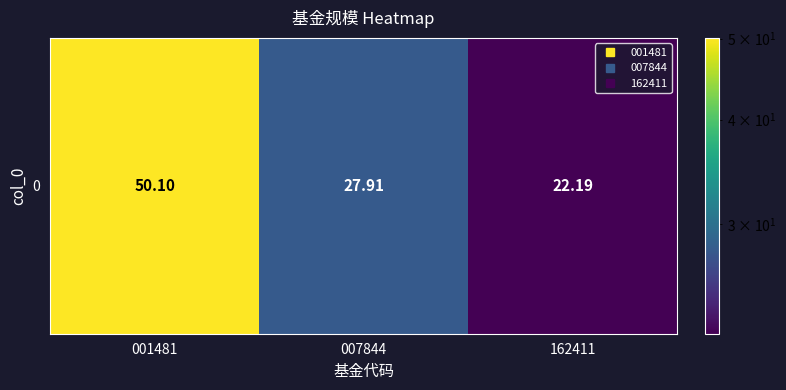

List the labels in order of value, largest first.

001481, 007844, 162411